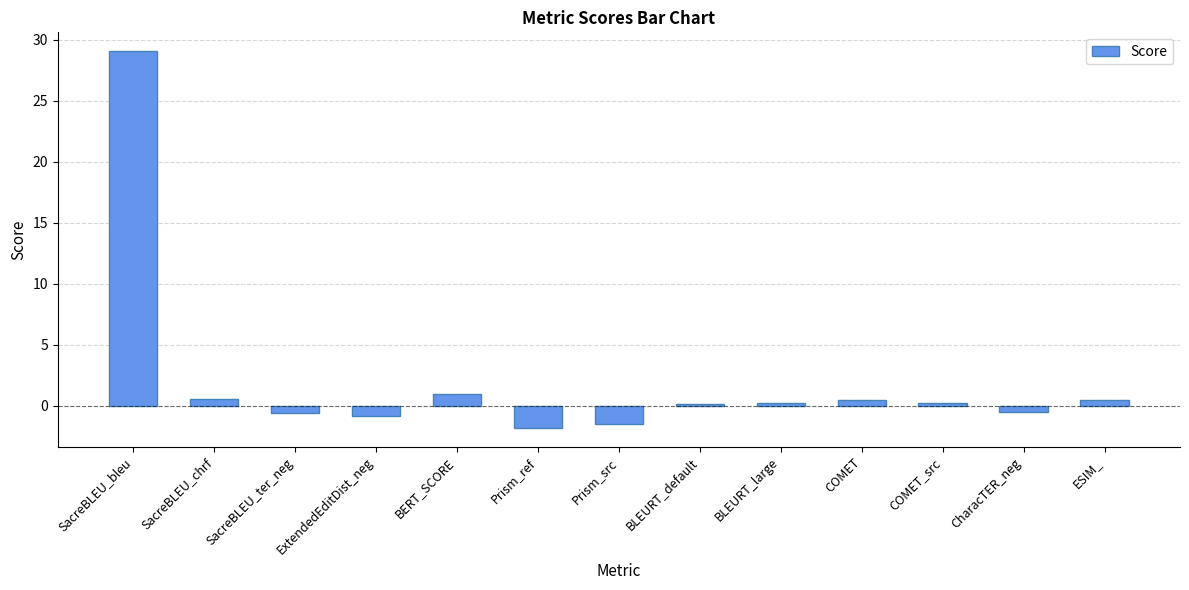

Where is the data nearest to the value 13?

BERT_SCORE